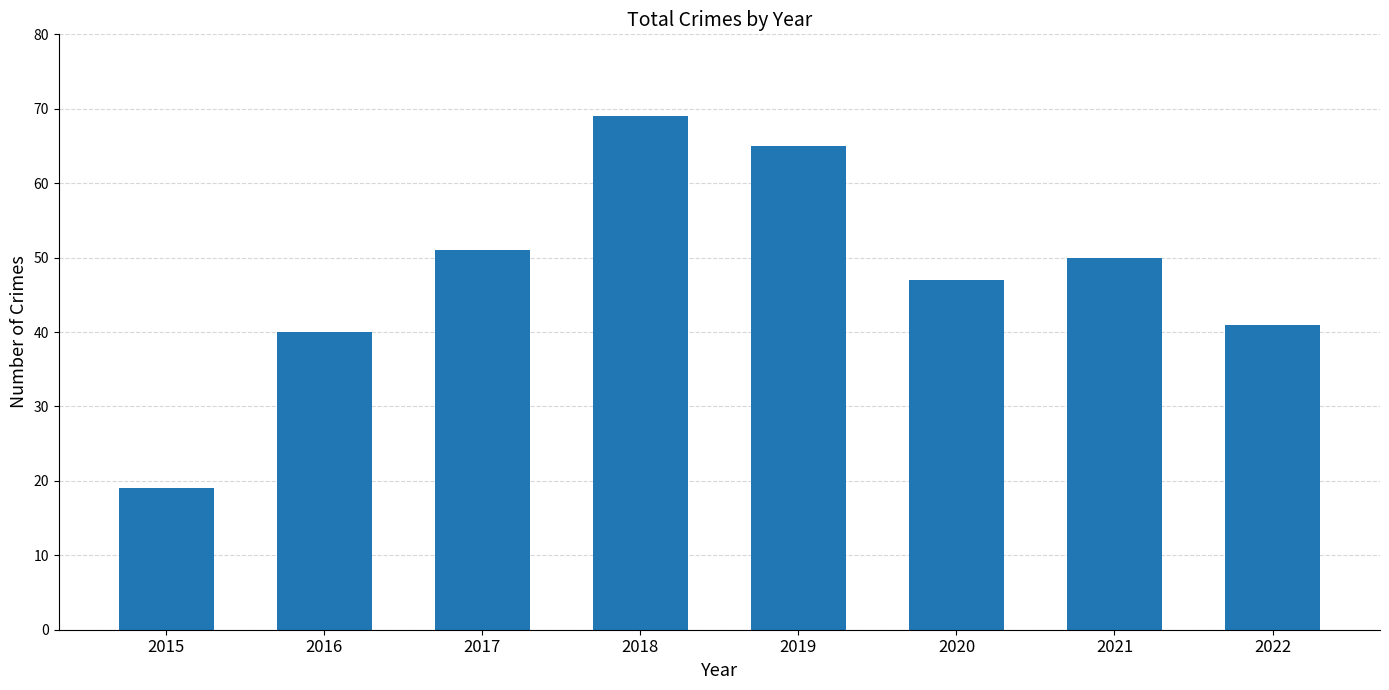

The value at 2016 is 60. True or false?

False